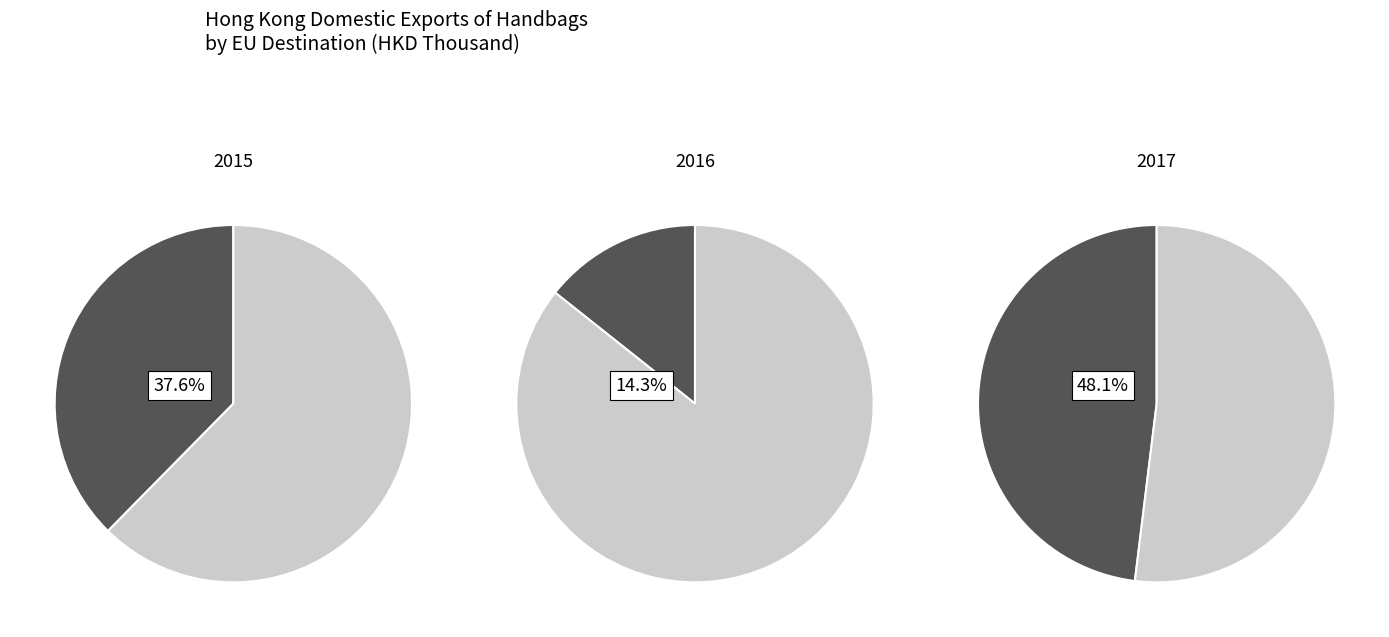

How much of the chart is everything except ITALY?

57.2%